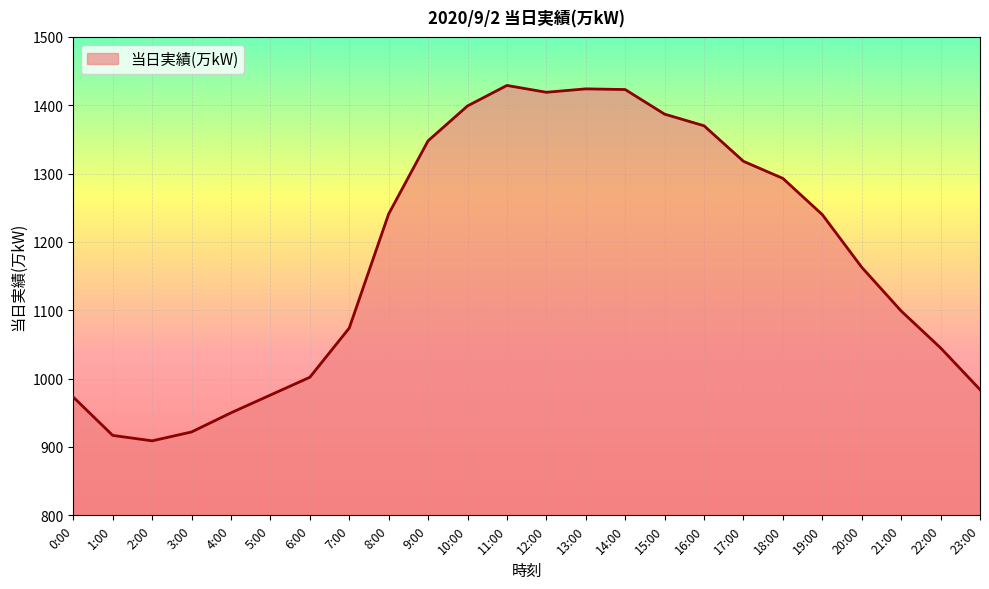

What is the maximum value shown in the chart?

1429